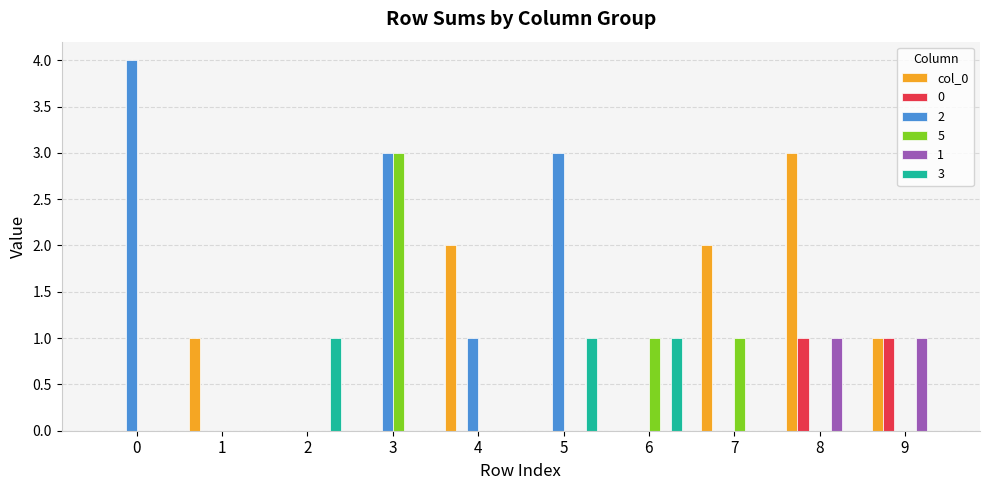

Is it true that col_0 equals -2 at 5?

False